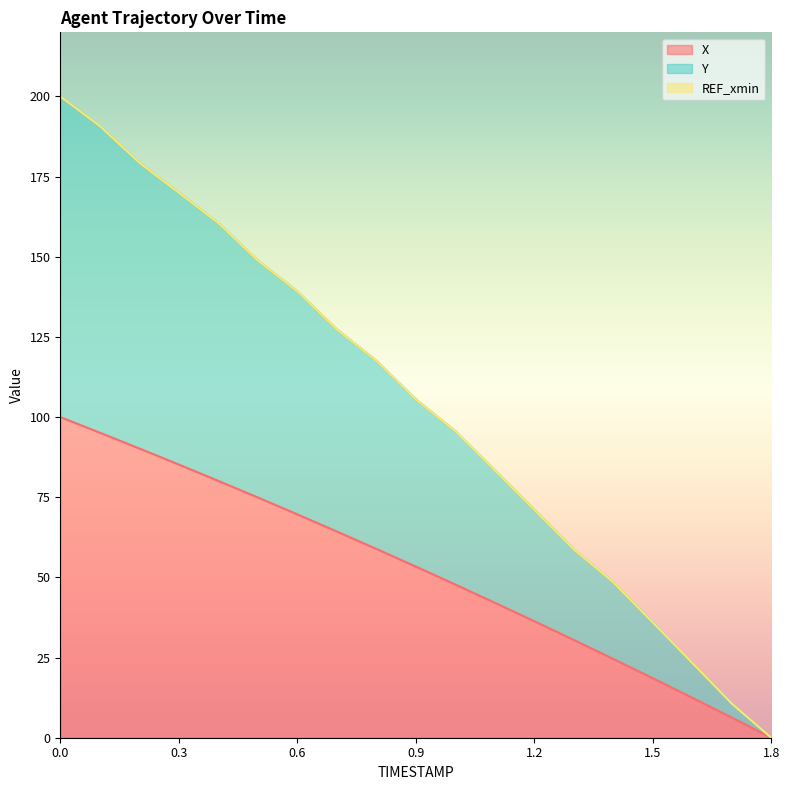

Which series has the largest total across all categories?

Y